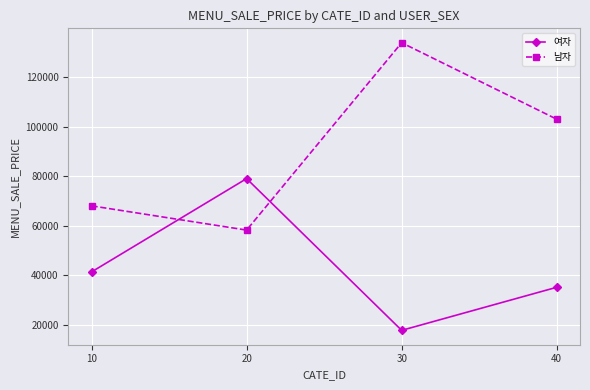

True or false: 여자 and 남자 intersect in this chart.

True